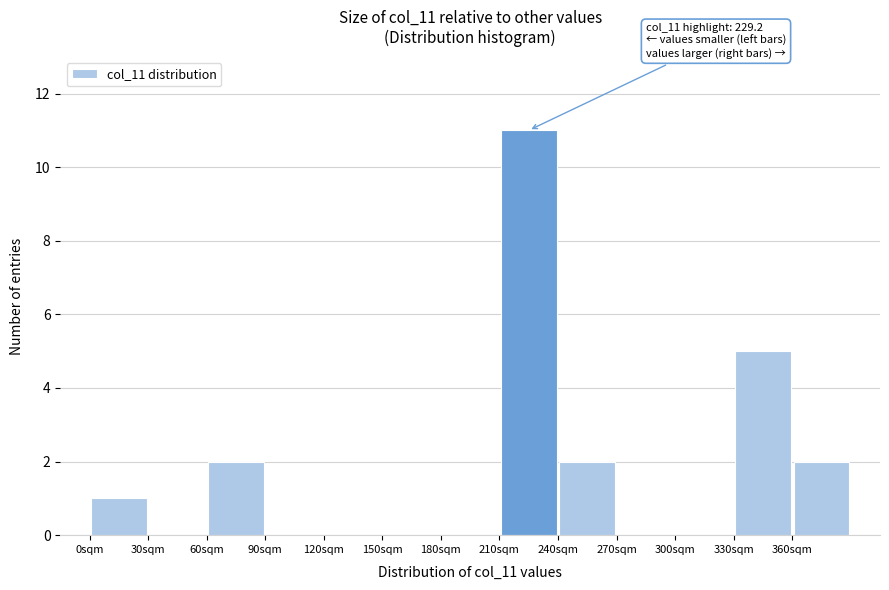

Which range on the x-axis has the tallest bar?

210 to 240